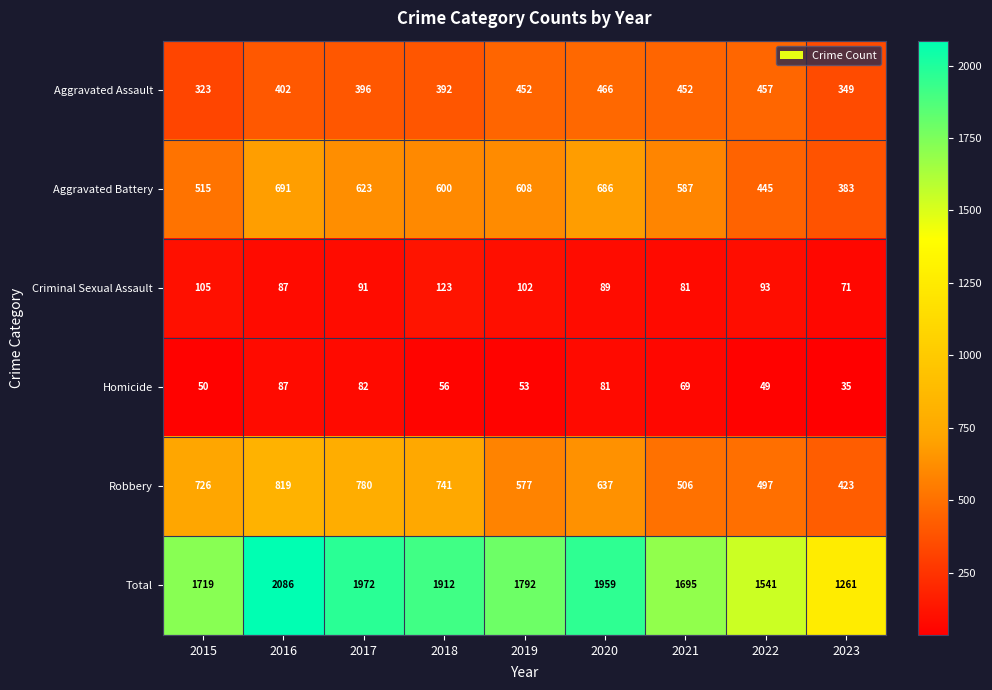

What is the sum of all Criminal Sexual Assault values?

842